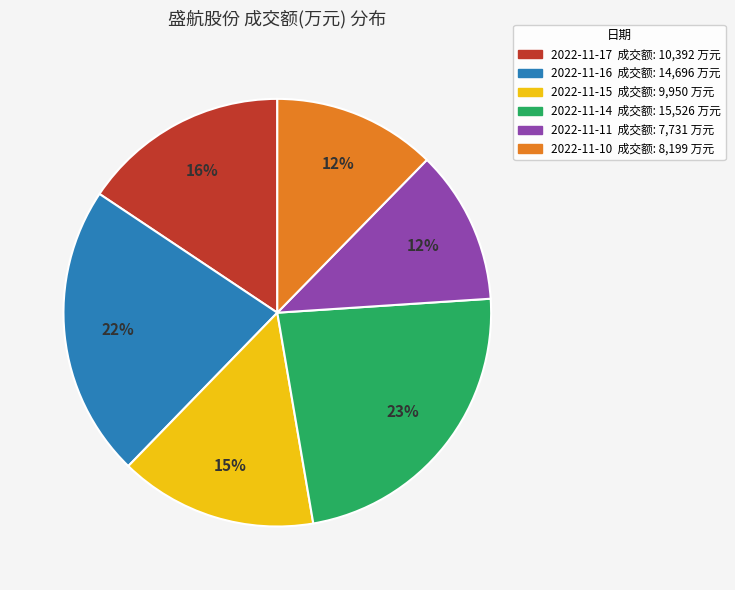

Between 2022-11-10 and 2022-11-17, which is larger?

2022-11-17